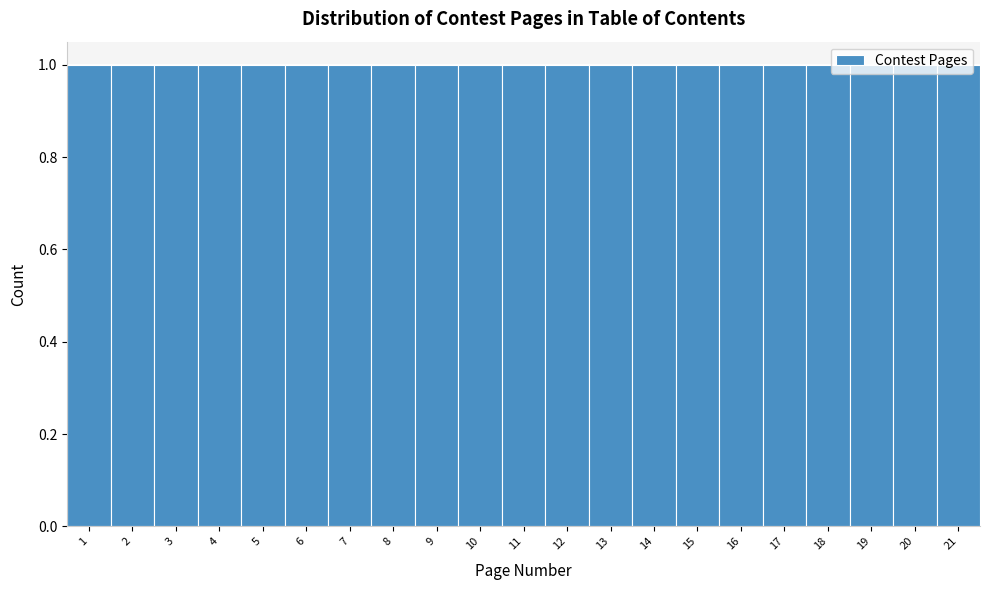

Reading left to right, transcribe this chart: for each bar, give the range it covers on the x-axis and its height. The values are not printed on the chart, so give them approximately, as read against the axis.

0.5 to 1.5: 1
1.5 to 2.5: 1
2.5 to 3.5: 1
3.5 to 4.5: 1
4.5 to 5.5: 1
5.5 to 6.5: 1
6.5 to 7.5: 1
7.5 to 8.5: 1
8.5 to 9.5: 1
9.5 to 10.5: 1
10.5 to 11.5: 1
11.5 to 12.5: 1
12.5 to 13.5: 1
13.5 to 14.5: 1
14.5 to 15.5: 1
15.5 to 16.5: 1
16.5 to 17.5: 1
17.5 to 18.5: 1
18.5 to 19.5: 1
19.5 to 20.5: 1
20.5 to 21.5: 1